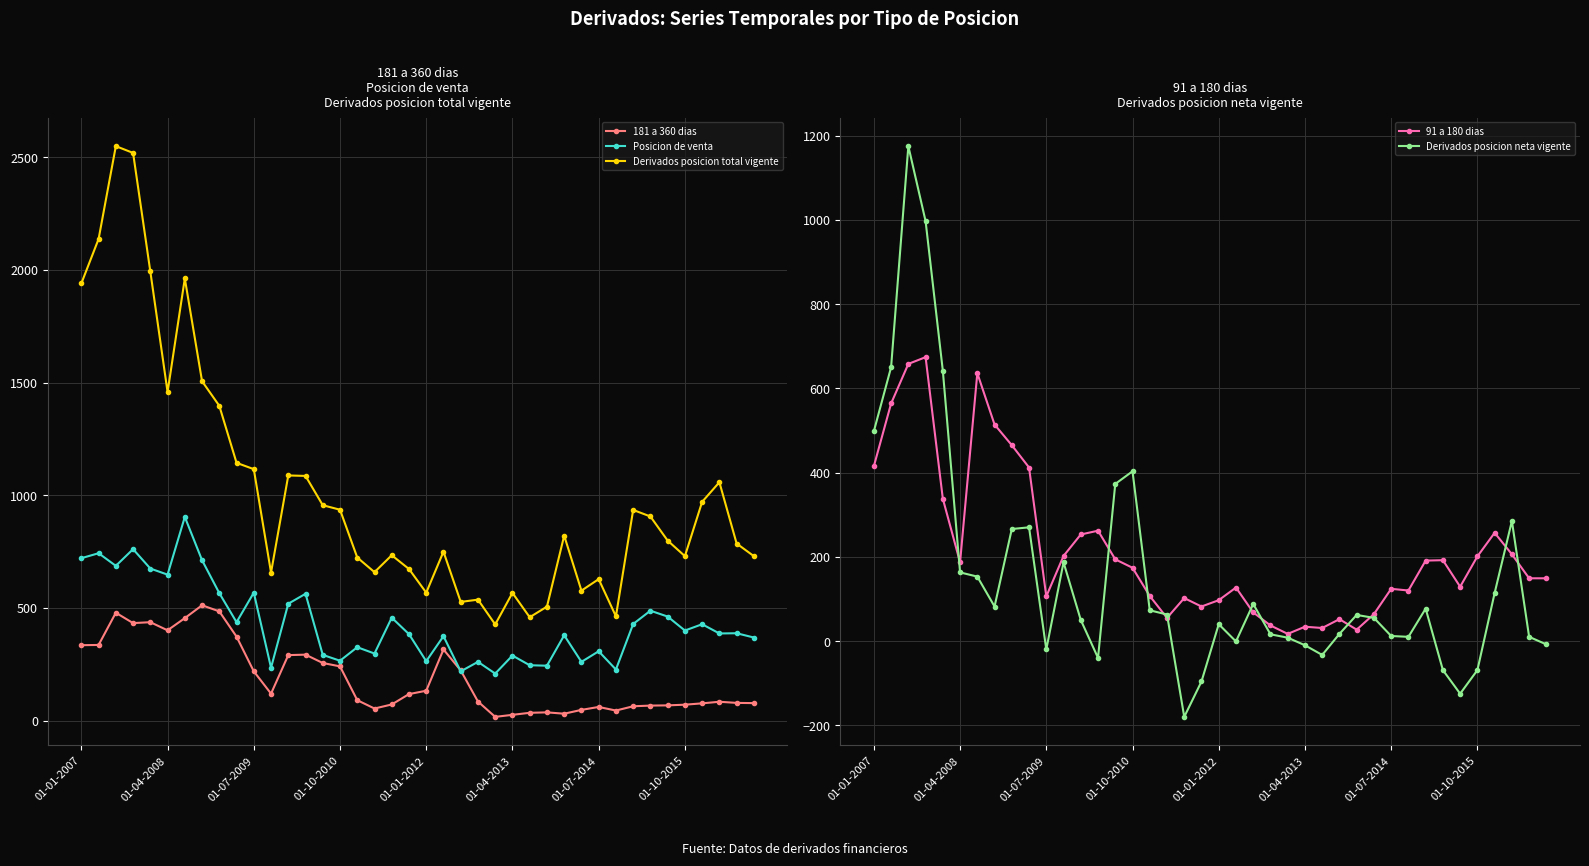

What is the value of the 181 a 360 dias point at the 21st from the left?

133